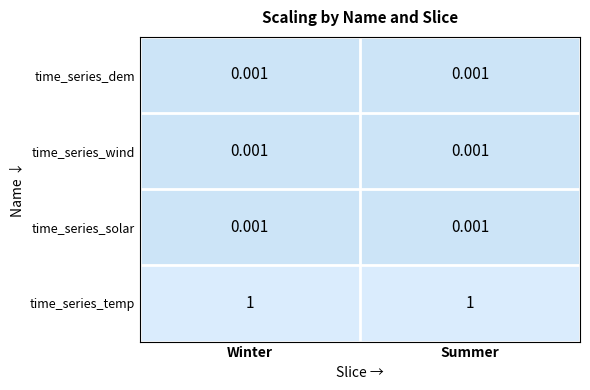

Is the value of time_series_wind at Winter greater than the value of time_series_temp at Summer?

No